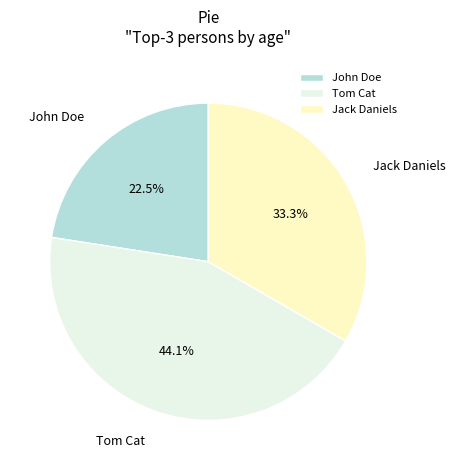

To the nearest percent, what portion does Jack Daniels represent?

33%